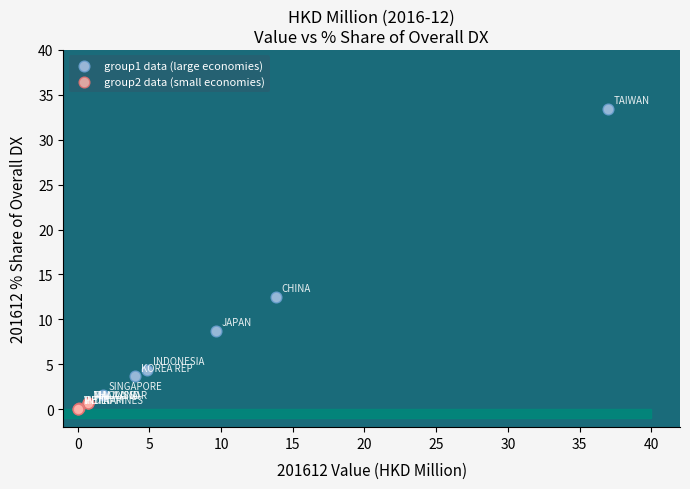

Which series reaches the maximum Y coordinate?

group1 data (large economies)